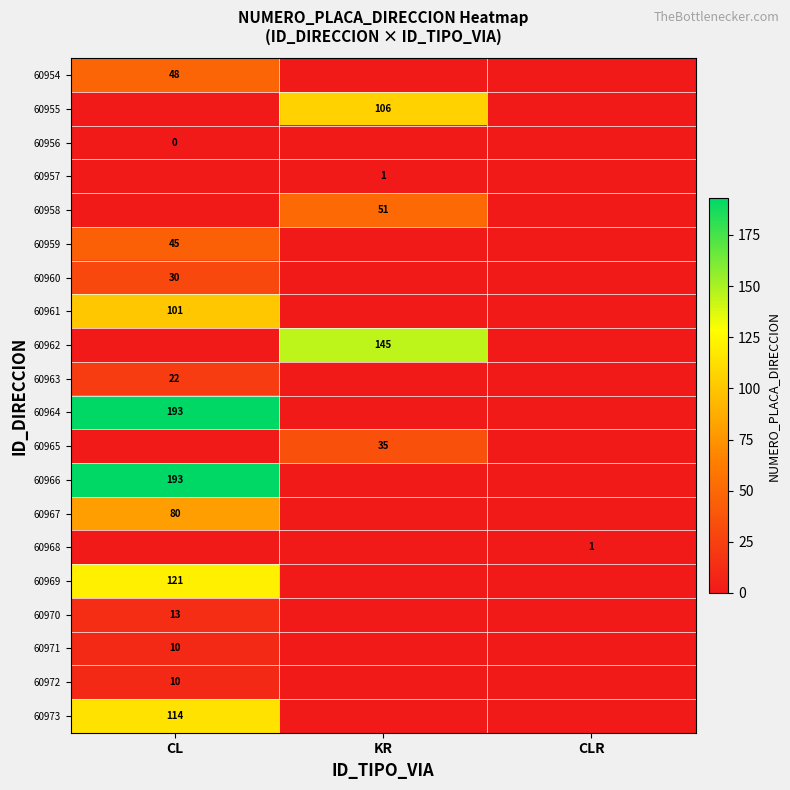

At how many categories does at least one series exceed 26?

2